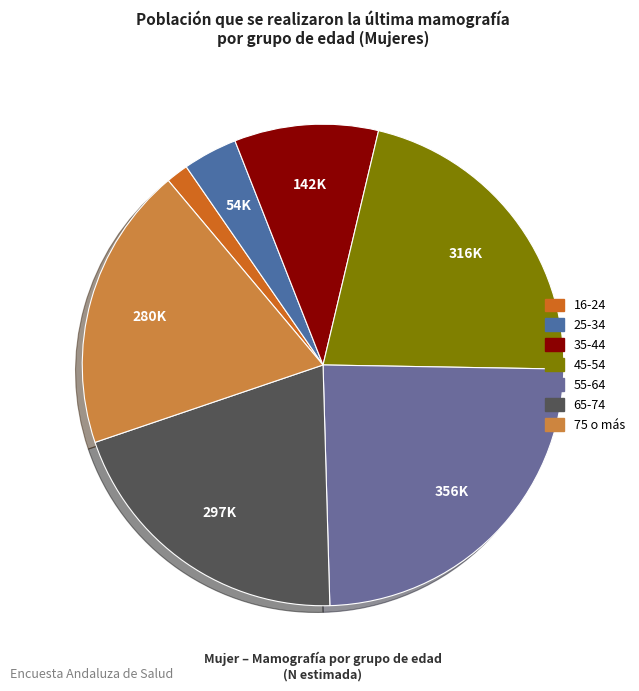

Which category has the smallest portion of the pie?

16-24